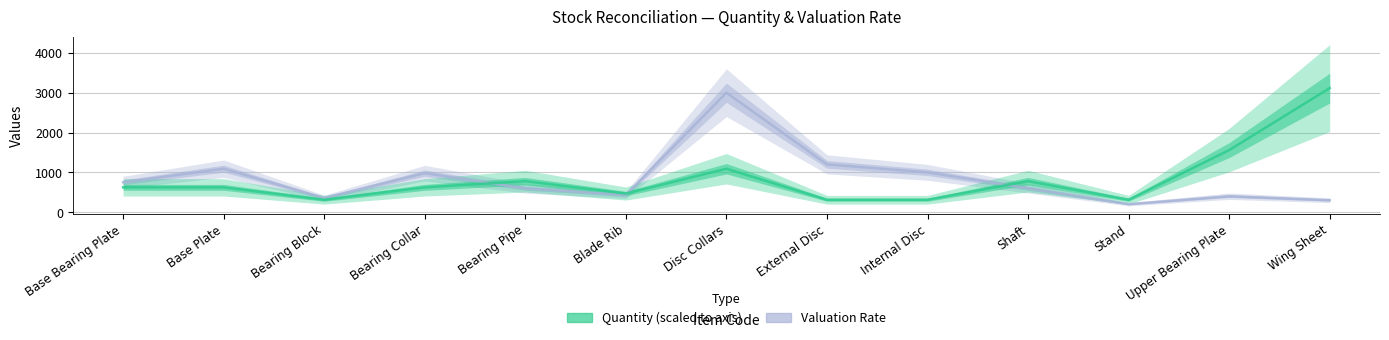

At which category does Quantity (scaled) reach its first local valley?

Bearing Block